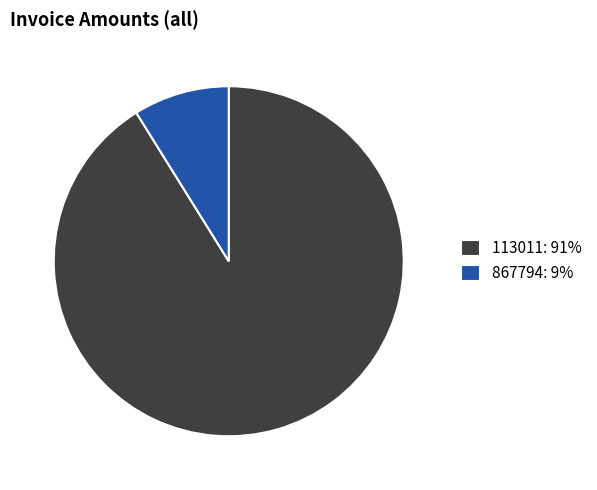

Does 113011 account for over 50% of the chart?

Yes